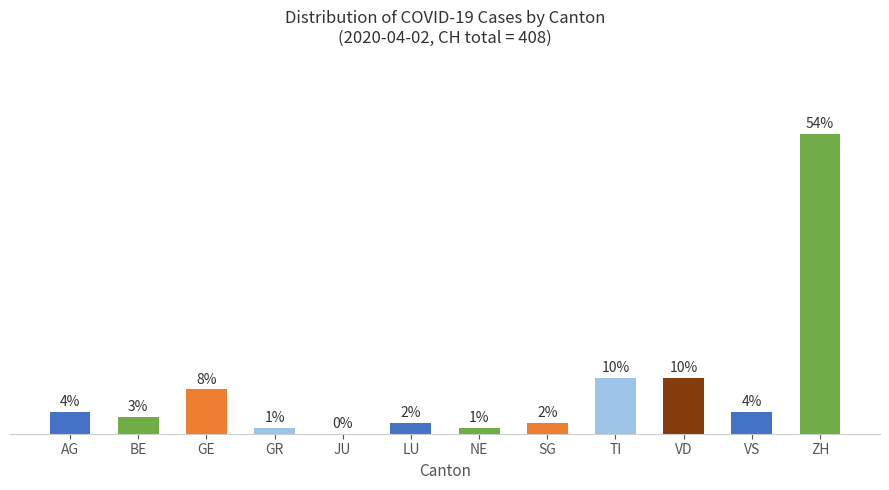

Is it true that the value at GE is 8?

True